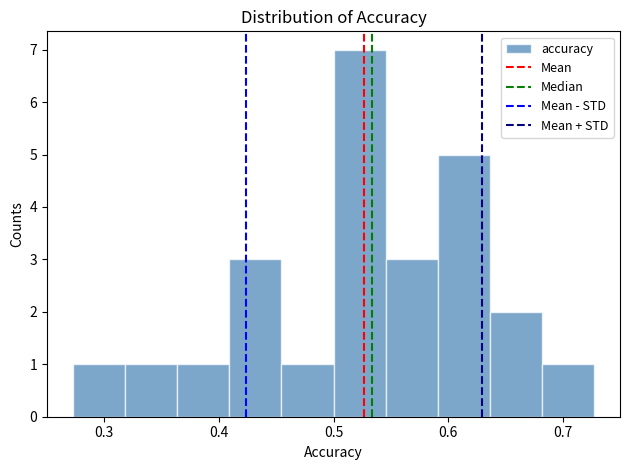

What is the height of the bar covering 0.64 to 0.68 on the x-axis? Neither the bar edges nor the heights are printed on the chart, so give them approximately, as read against the axes.

2